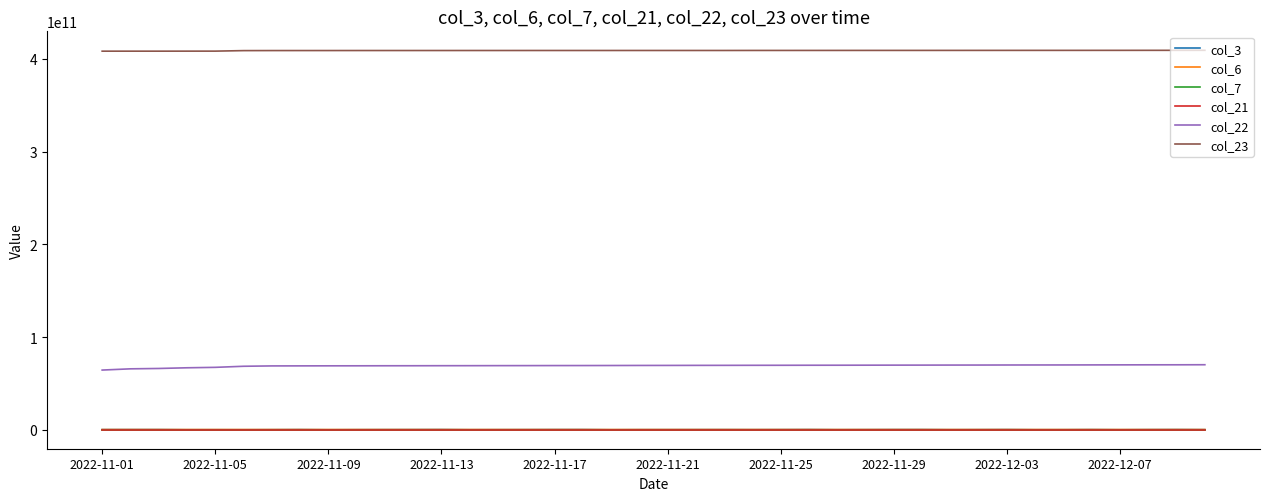

Which series has the widest spread of values?

col_22